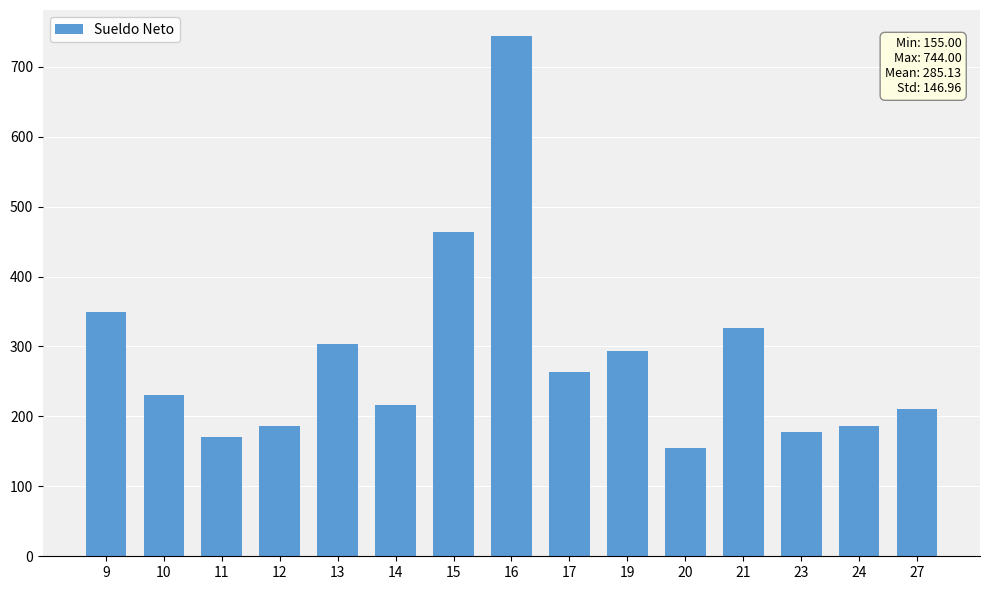

Reading right to left, what are all the values shown in this chart?

210	186	178	326	155	294	264	744	464	216	303	186	170	231	350